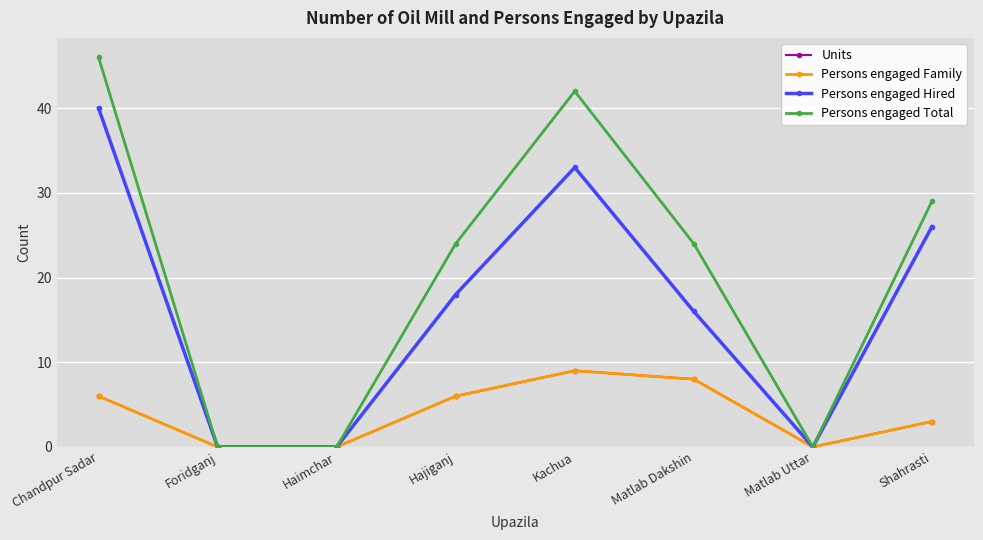

At how many categories does at least one series exceed 39?

2